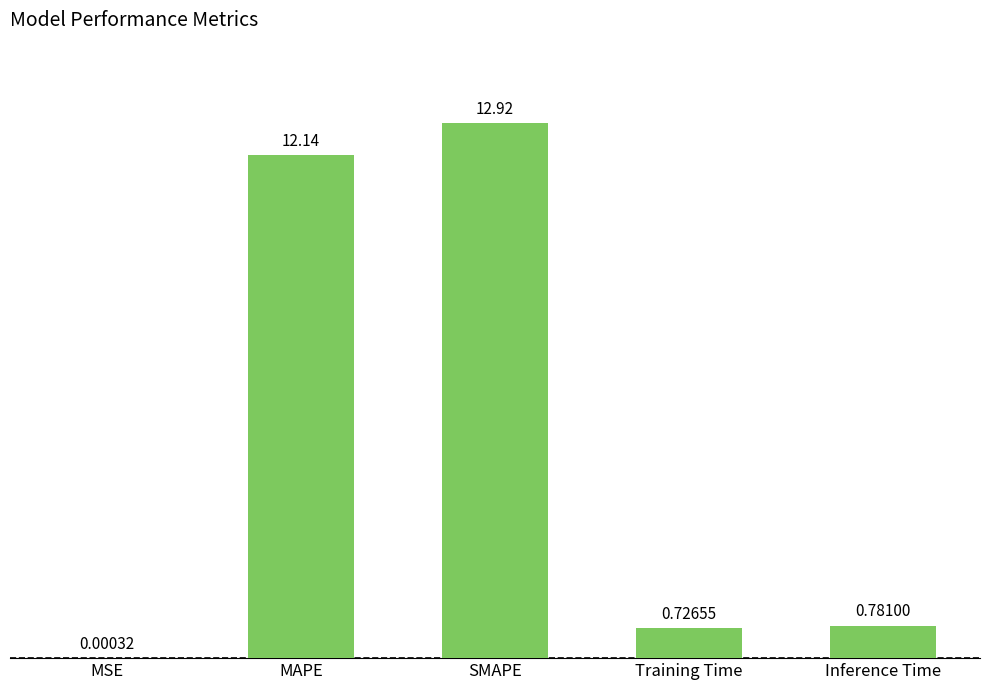

At which label is the value closest to 6?

Inference Time